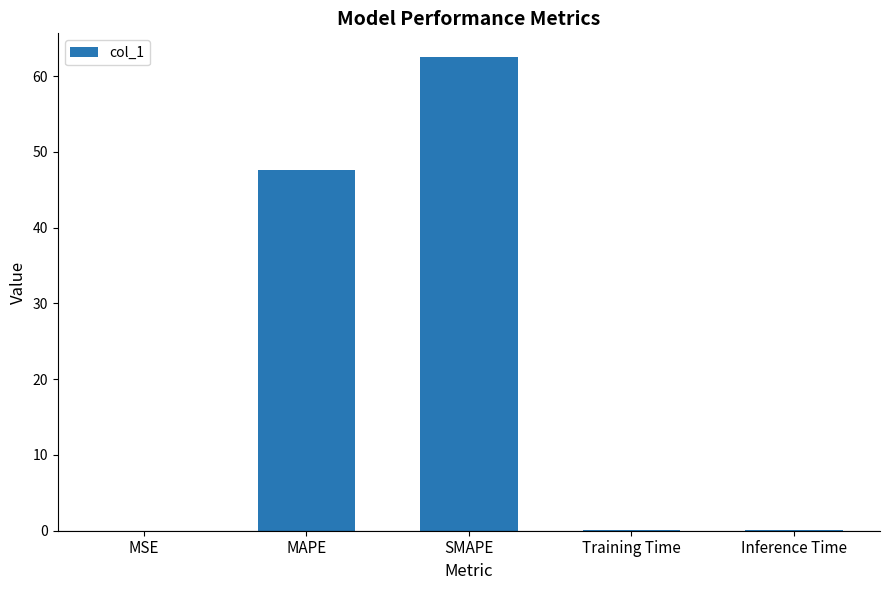

True or false: the data shows 0.0 at MSE.

True